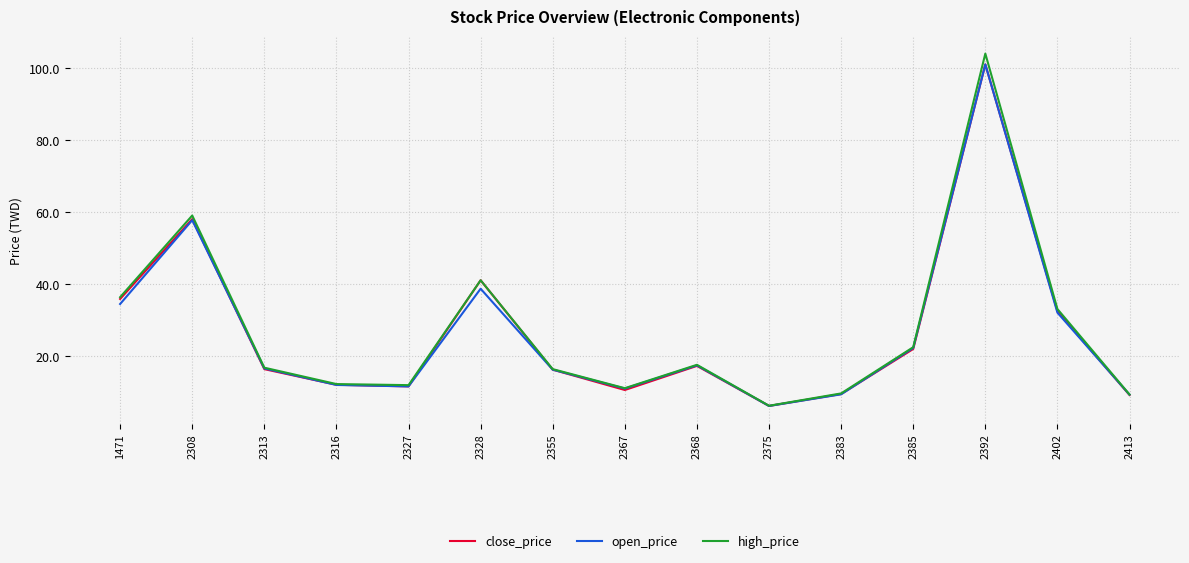

Which category has the lowest value in the high_price series?

2375